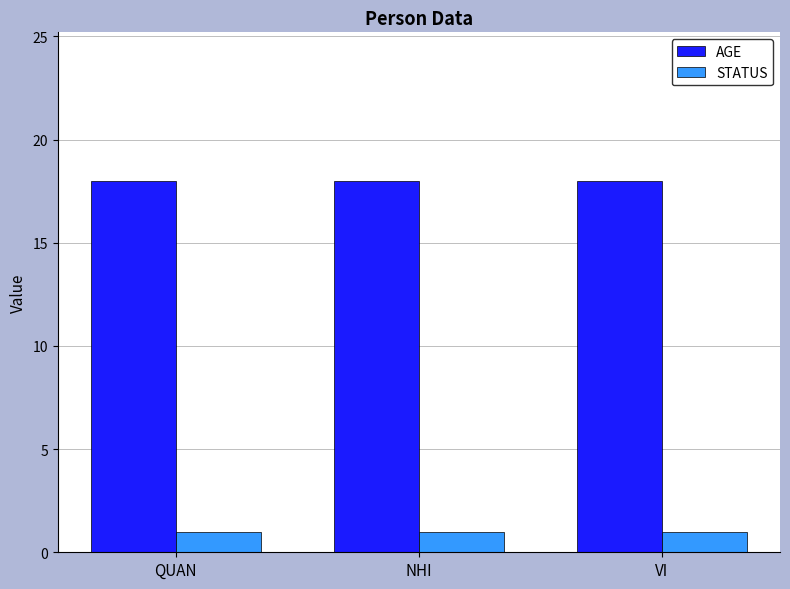

Reading left to right, list all the values displayed in this chart.

AGE: QUAN=18	NHI=18	VI=18
STATUS: QUAN=1	NHI=1	VI=1